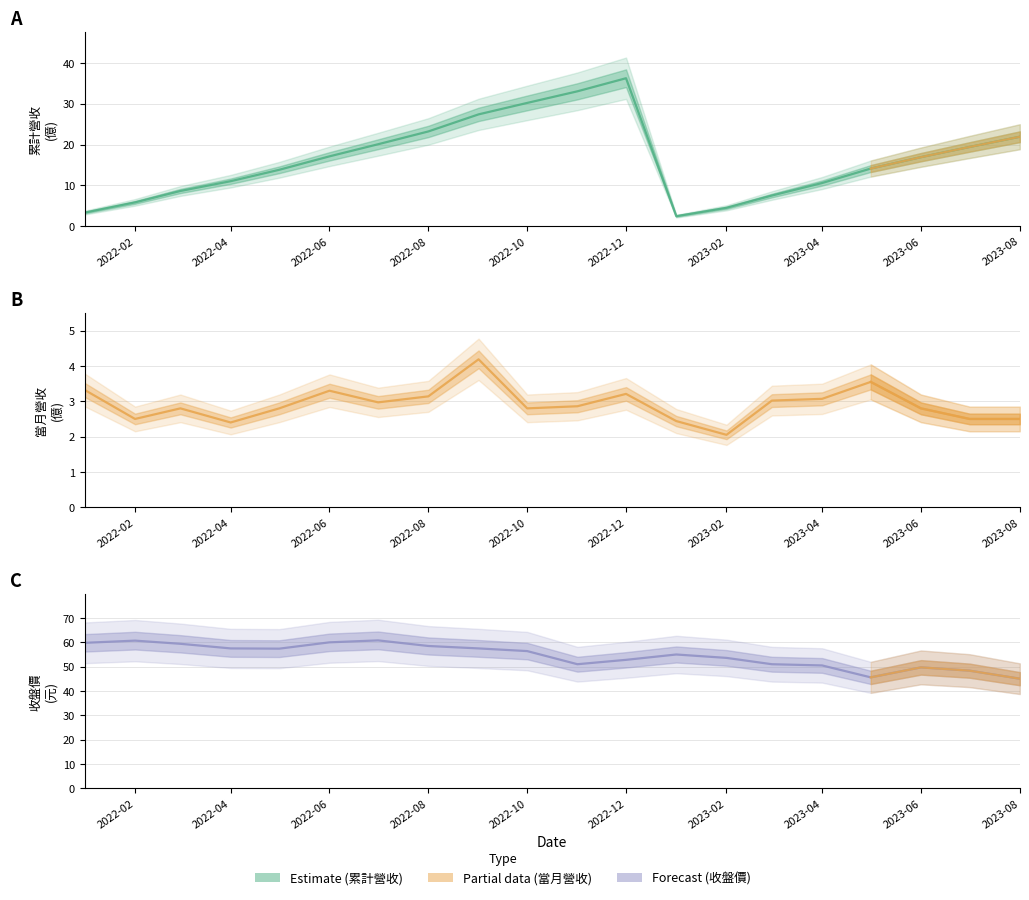

What position from the left is 2022-04?

4